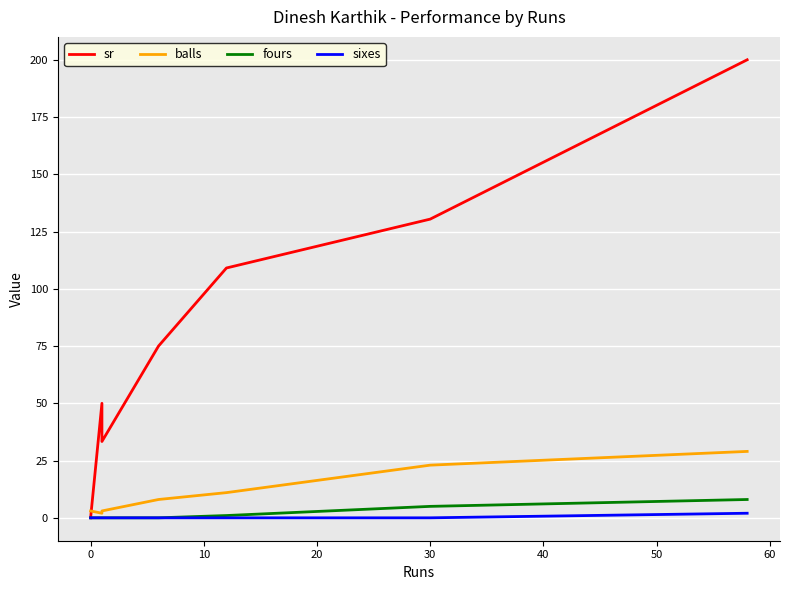

Rank the series by their maximum value, from lowest to highest.

sixes, fours, balls, sr